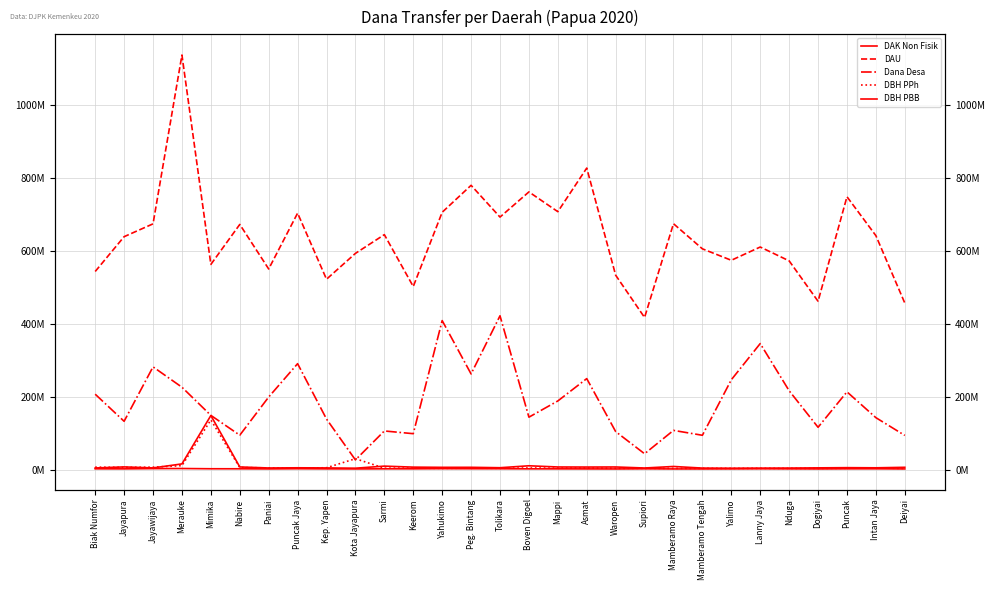

Reading left to right, transcribe all the data shown in this chart.

DAK Non Fisik: Biak Numfor=2000077	Jayapura=1841011	Jayawijaya=2570706	Merauke=2816380	Mimika=2149059	Nabire=2061162	Paniai=1734765	Puncak Jaya=2226248	Kep. Yapen=1891061	Kota Jayapura=1669499	Sarmi=1985817	Keerom=1961127	Yahukimo=2406209	Peg. Bintang=2202316	Tolikara=2185499	Boven Digoel=1894726	Mappi=1869916	Asmat=1749093	Waropen=1595480	Supiori=2060899	Mamberamo Raya=1635397	Mamberamo Tengah=1653035	Yalimo=1824412	Lanny Jaya=2085146	Nduga=1901511	Dogiyai=1694147	Puncak=2004283	Intan Jaya=2040451	Deiyai=1670465
DAU: Biak Numfor=544038318	Jayapura=639644647	Jayawijaya=674896830	Merauke=1138620943	Mimika=563432699	Nabire=673300440	Paniai=550917243	Puncak Jaya=704292072	Kep. Yapen=522738652	Kota Jayapura=593754625	Sarmi=645243003	Keerom=502722947	Yahukimo=706692026	Peg. Bintang=780715539	Tolikara=693480031	Boven Digoel=762608266	Mappi=708296596	Asmat=828103071	Waropen=533813787	Supiori=417661447	Mamberamo Raya=675263568	Mamberamo Tengah=606244984	Yalimo=574824986	Lanny Jaya=611251000	Nduga=573202494	Dogiyai=462198879	Puncak=749381270	Intan Jaya=642463149	Deiyai=457268042
Dana Desa: Biak Numfor=206938478	Jayapura=132523592	Jayawijaya=281993719	Merauke=226138406	Mimika=148779739	Nabire=94326314	Paniai=199200708	Puncak Jaya=290823709	Kep. Yapen=138720355	Kota Jayapura=26399826	Sarmi=105982367	Keerom=98475231	Yahukimo=409146088	Peg. Bintang=262585131	Tolikara=422326878	Boven Digoel=143825230	Mappi=188375681	Asmat=249773920	Waropen=104244371	Supiori=43347119	Mamberamo Raya=107542592	Mamberamo Tengah=94118210	Yalimo=246628196	Lanny Jaya=346062585	Nduga=216457263	Dogiyai=116055432	Puncak=213411610	Intan Jaya=142477523	Deiyai=93708402
DBH PPh: Biak Numfor=6537185	Jayapura=5966533	Jayawijaya=6487286	Merauke=10703168	Mimika=136332169	Nabire=5525796	Paniai=4451135	Puncak Jaya=3903620	Kep. Yapen=4895304	Kota Jayapura=29799204	Sarmi=3650076	Keerom=3930333	Yahukimo=3333507	Peg. Bintang=3840109	Tolikara=3487142	Boven Digoel=4234379	Mappi=3733565	Asmat=4130587	Waropen=3399455	Supiori=3407257	Mamberamo Raya=3286194	Mamberamo Tengah=3278141	Yalimo=3148846	Lanny Jaya=3320046	Nduga=3159924	Dogiyai=3345065	Puncak=3512025	Intan Jaya=4279775	Deiyai=3141937
DBH PBB: Biak Numfor=4322837	Jayapura=7185656	Jayawijaya=4470335	Merauke=15464924	Mimika=148377177	Nabire=7117788	Paniai=4291101	Puncak Jaya=4780624	Kep. Yapen=4458027	Kota Jayapura=3696834	Sarmi=9371332	Keerom=6602899	Yahukimo=6035462	Peg. Bintang=6100352	Tolikara=4986354	Boven Digoel=10311088	Mappi=7018533	Asmat=6837445	Waropen=7026663	Supiori=4201192	Mamberamo Raya=8412916	Mamberamo Tengah=3987181	Yalimo=3662037	Lanny Jaya=3919826	Nduga=4081159	Dogiyai=4602381	Puncak=5142679	Intan Jaya=4747460	Deiyai=6117770